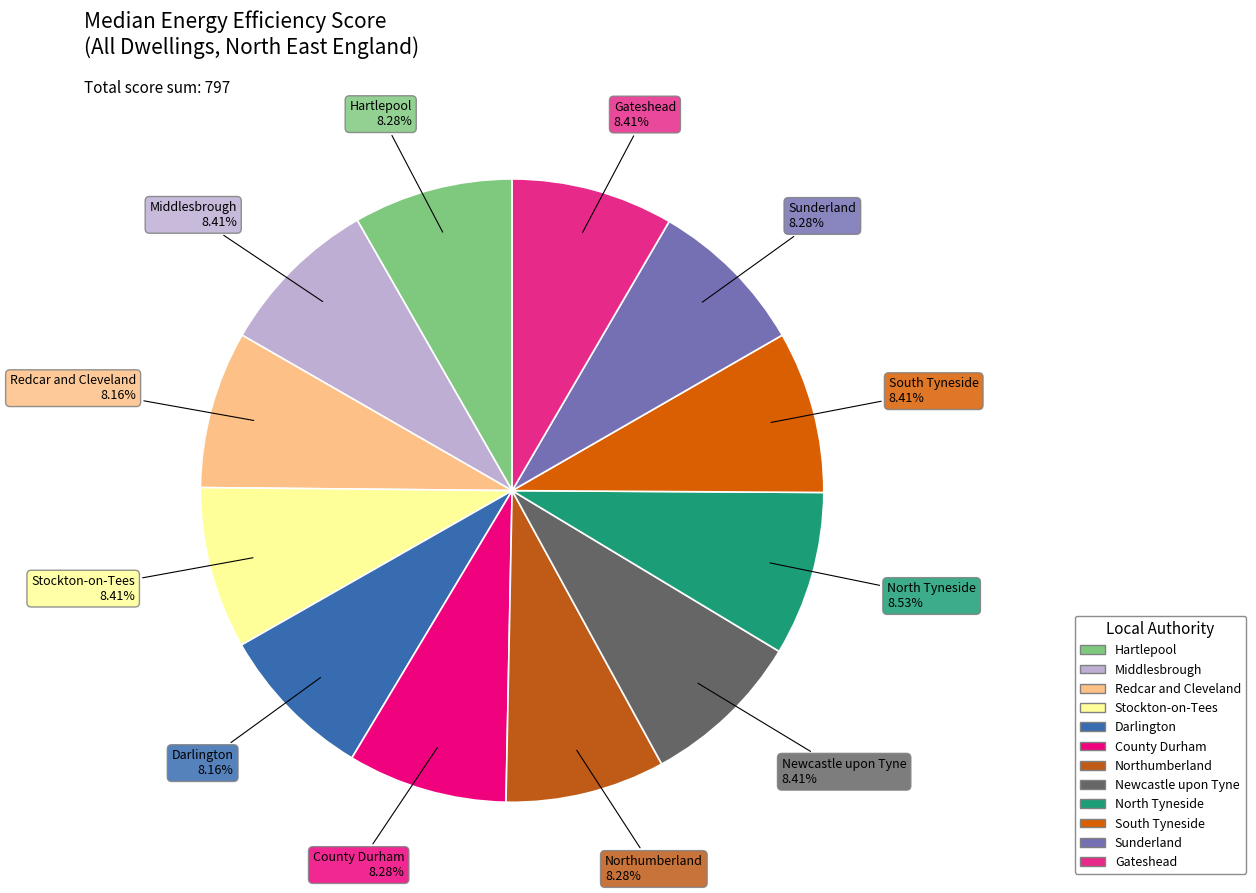

What percentage is NOT represented by Middlesbrough?

91.6%